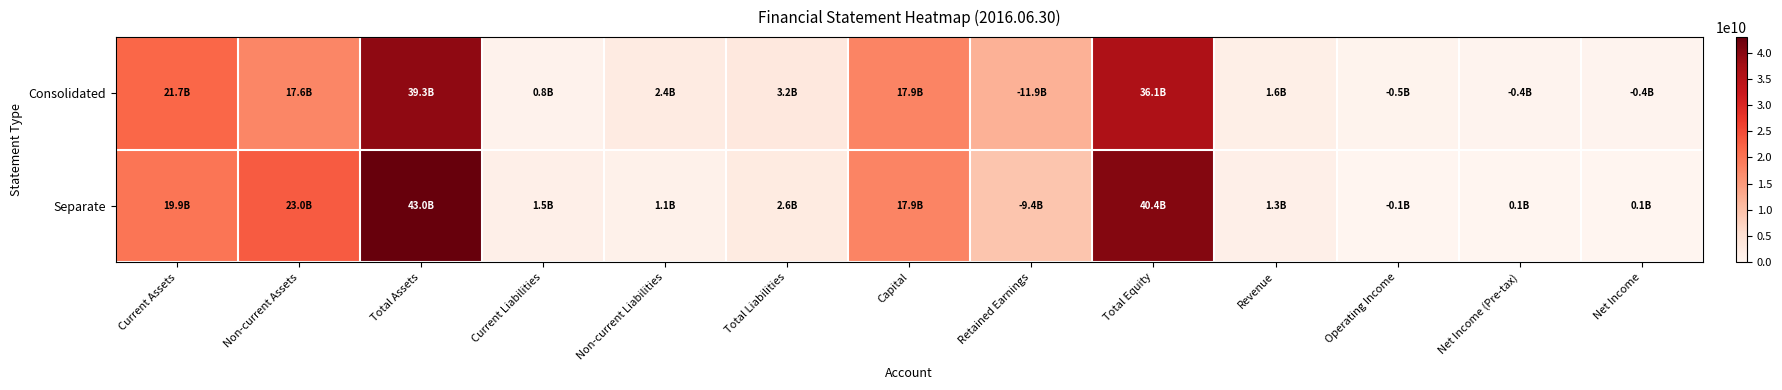

What is the greatest value displayed?

42957820354